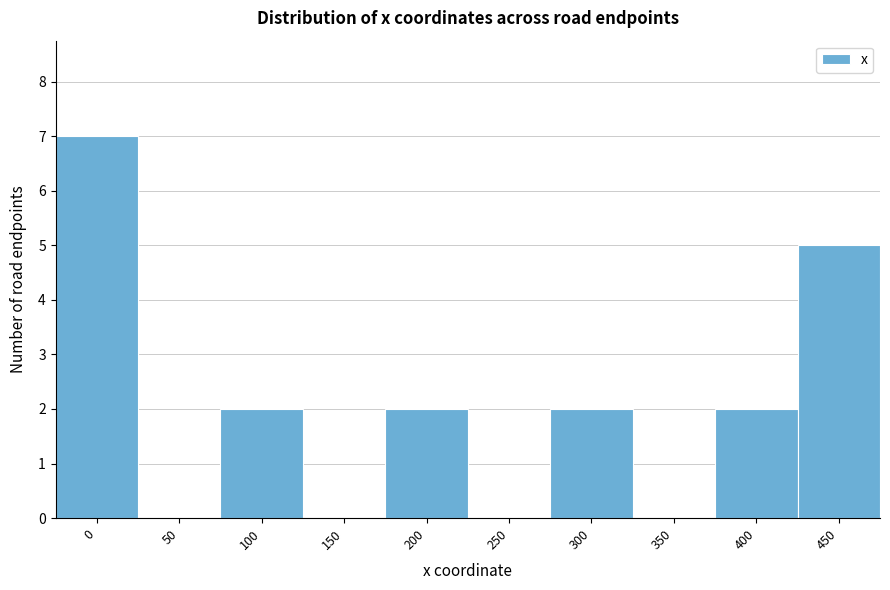

Reading left to right, what are all the values shown in this chart?

0=7	50=0	100=2	150=0	200=2	250=0	300=2	350=0	400=2	450=5